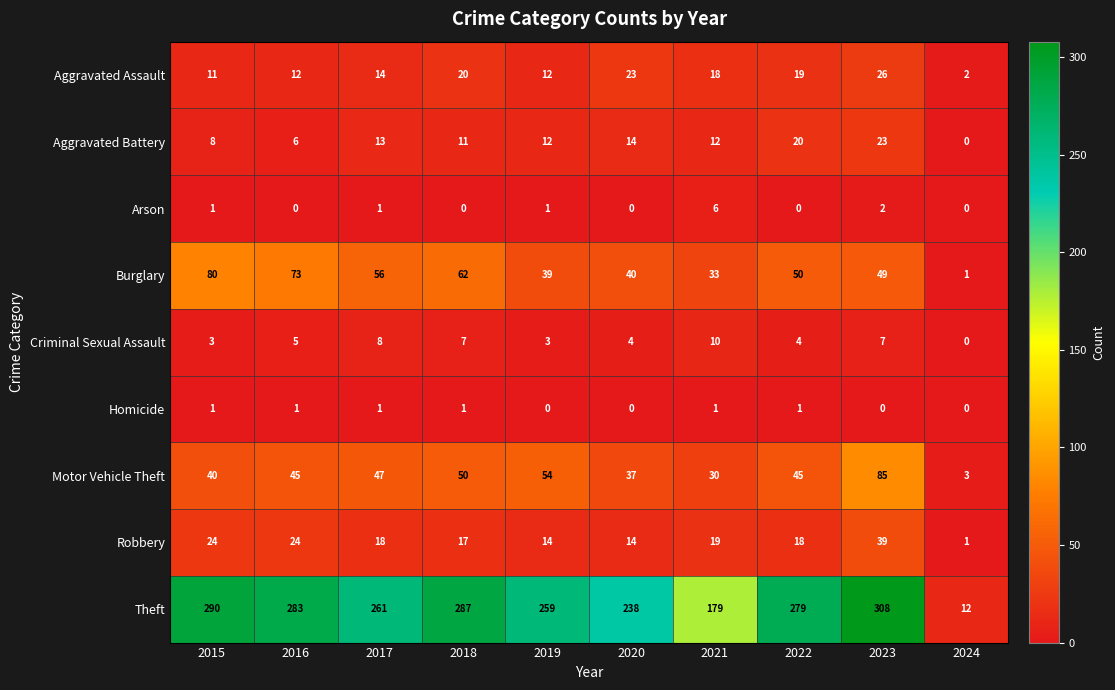

What is the spread (max minus min) of values at 2023?

308